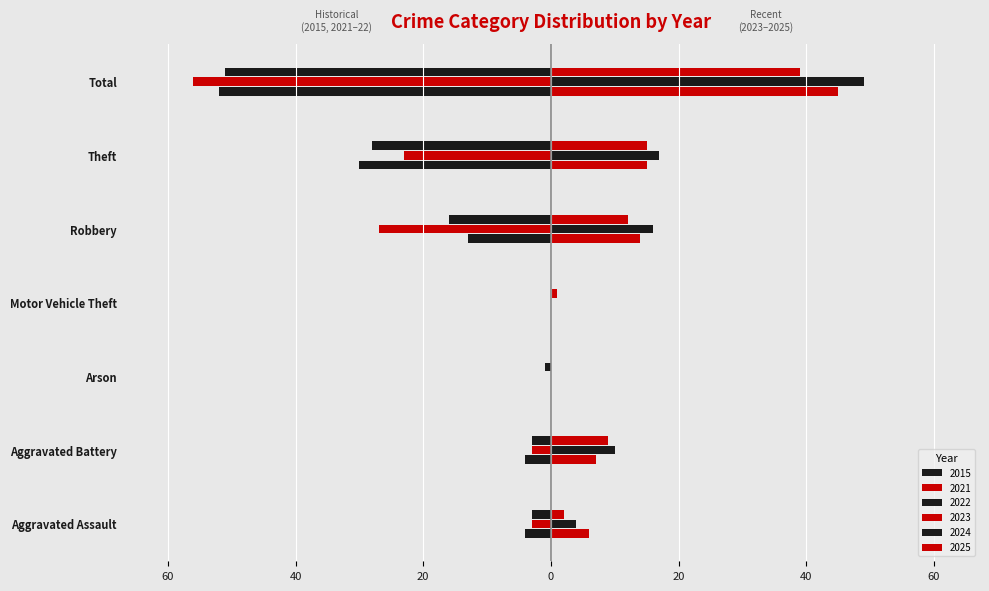

Reading right to left, list all the values displayed in this chart.

2021: -56	-23	-27	0	0	-3	-3
2022: -51	-28	-16	0	-1	-3	-3
2023: 45	15	14	0	0	7	6
2024: 49	17	16	0	0	10	4
2025: 39	15	12	1	0	9	2
2015: -52	-30	-13	0	0	-4	-4